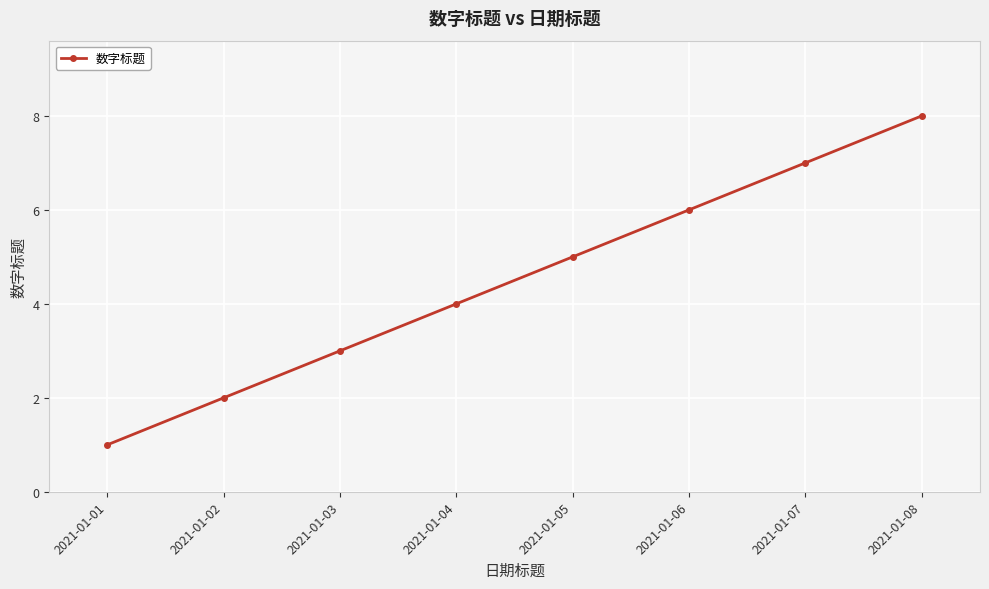

The value at 2021-01-07 is 3. True or false?

False